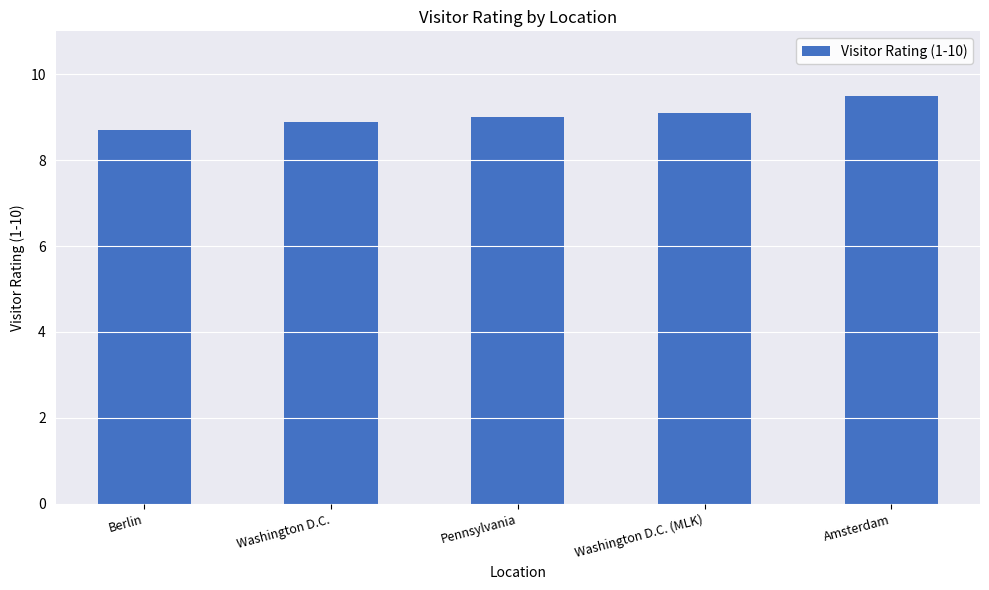

Reading left to right, what are all the values shown in this chart?

Berlin=8.7	Washington D.C.=8.9	Pennsylvania=9.0	Washington D.C. (MLK)=9.1	Amsterdam=9.5